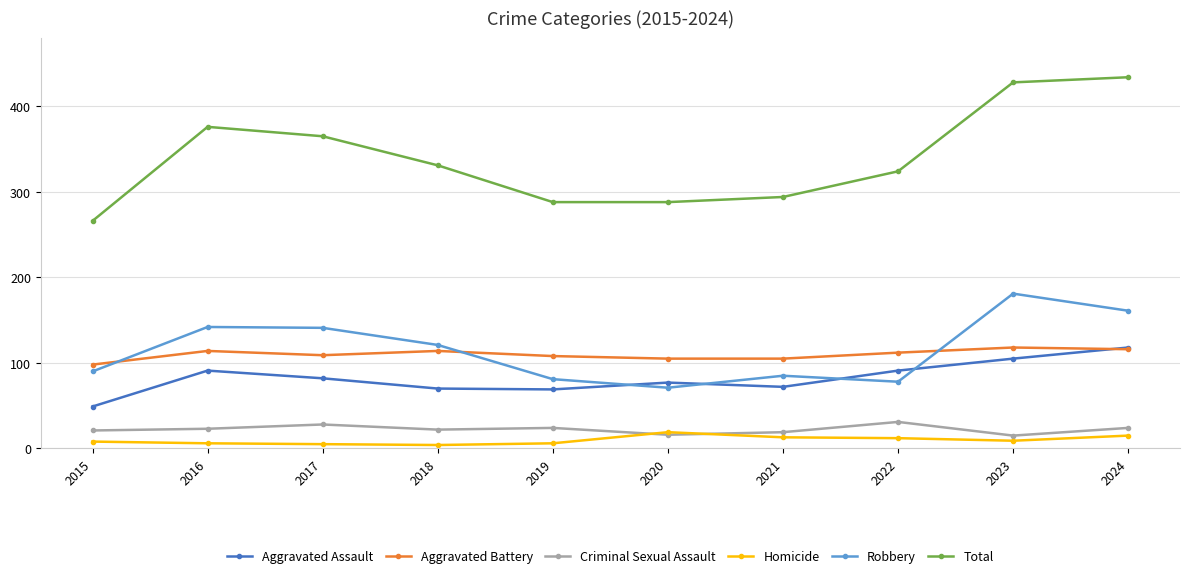

Where is Robbery nearest to the value 126?

2018